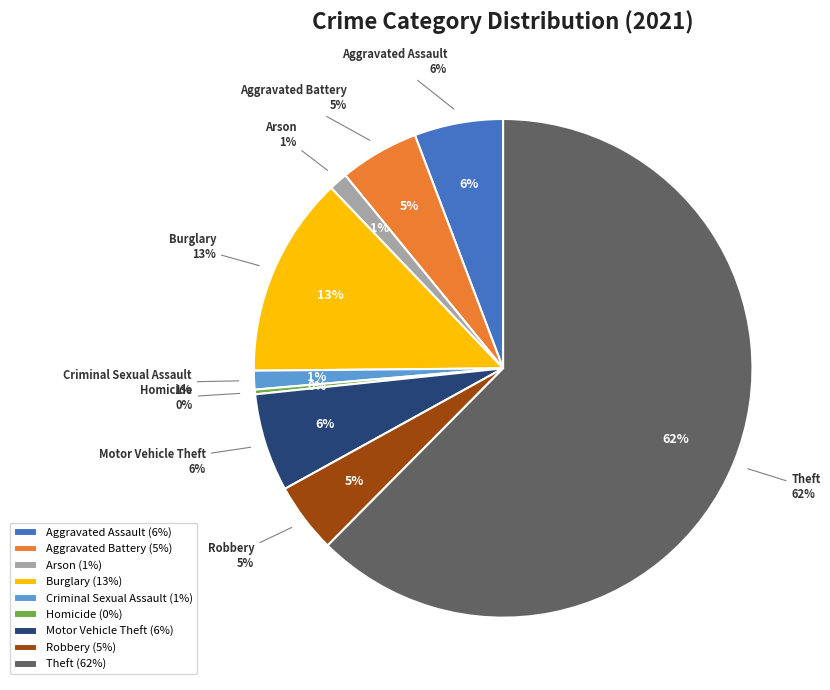

To the nearest percent, what is the combined percentage of Robbery and Motor Vehicle Theft?

11%